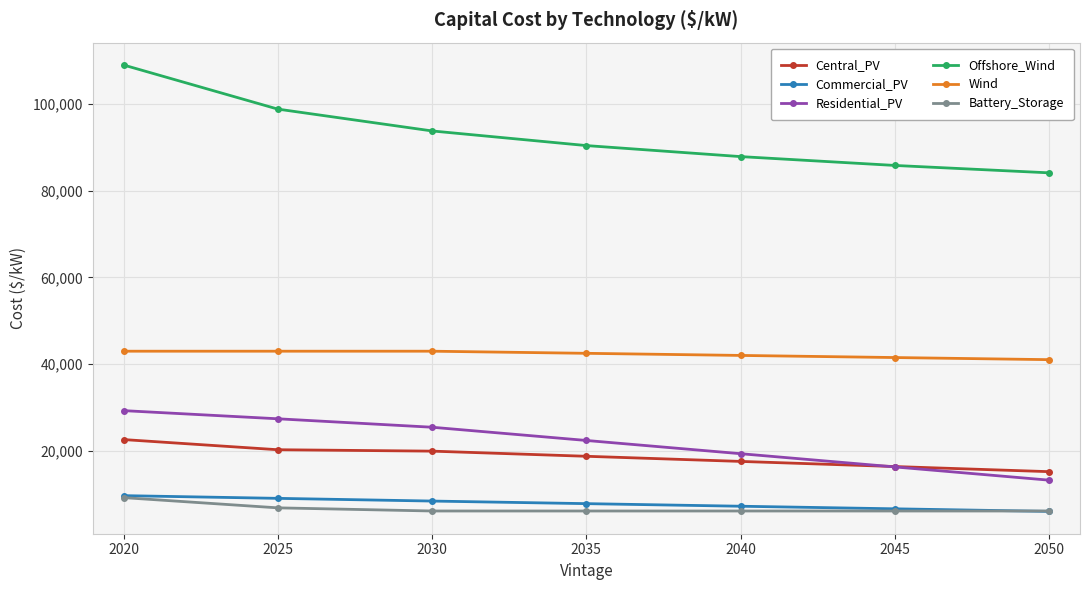

Where does the Wind series first go above 42512?

2020